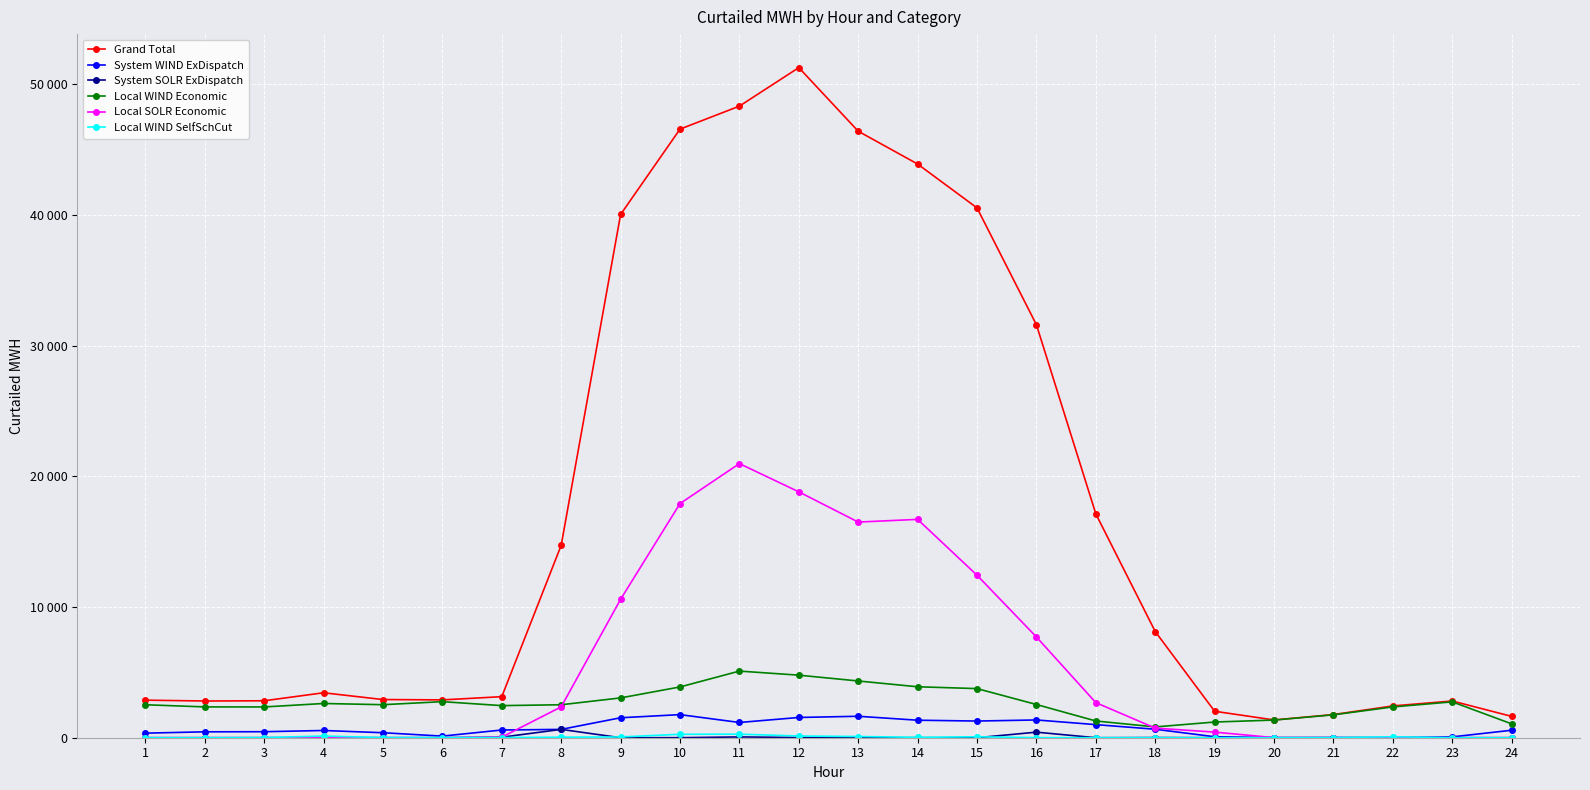

What is the value of the System WIND ExDispatch point at the 16th from the left?

1360